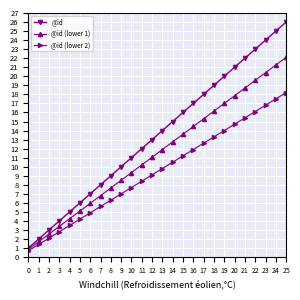

How many lines are shown in the chart?

3